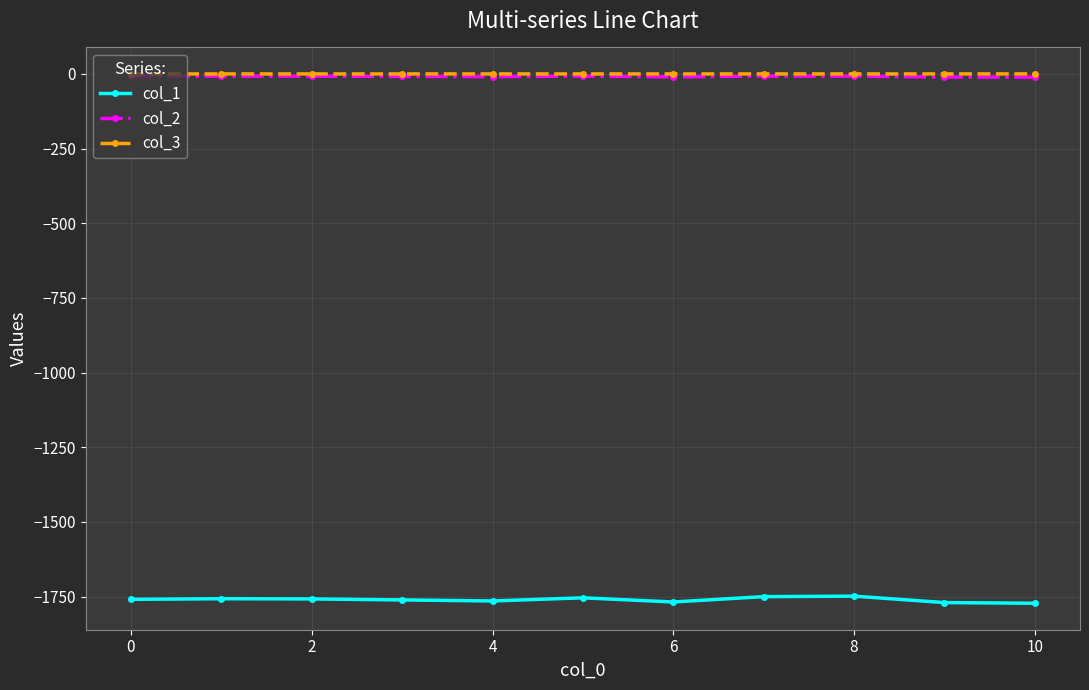

Which series has the largest range (max minus min)?

col_1